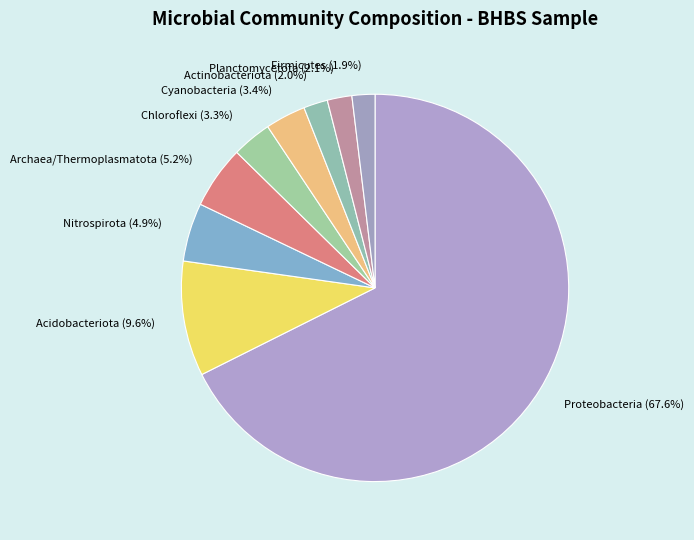

To the nearest percent, what is the difference between the largest and smallest slice percentages?

66%